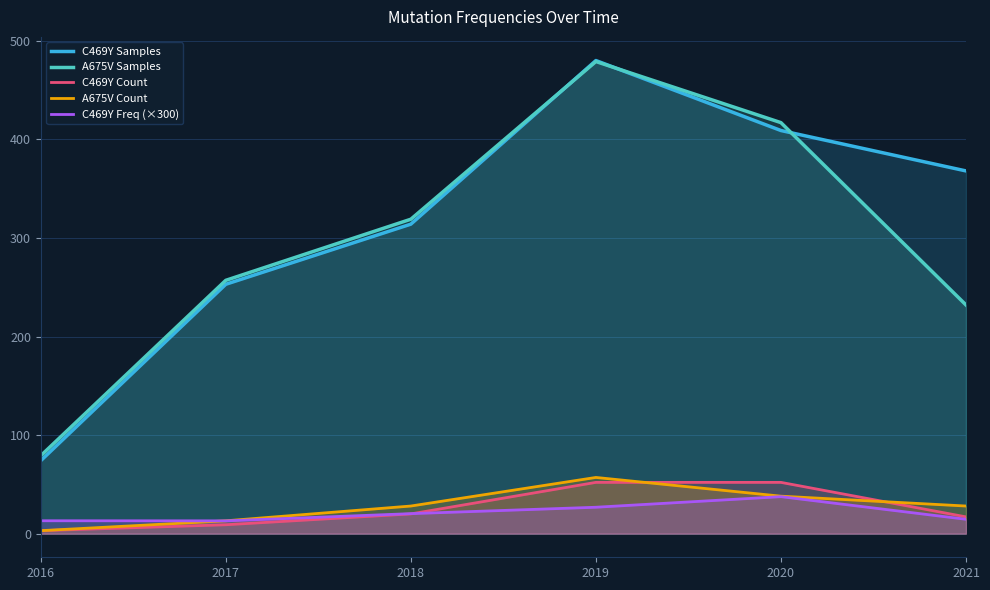

What is the total value across all series at 2018?

701.3